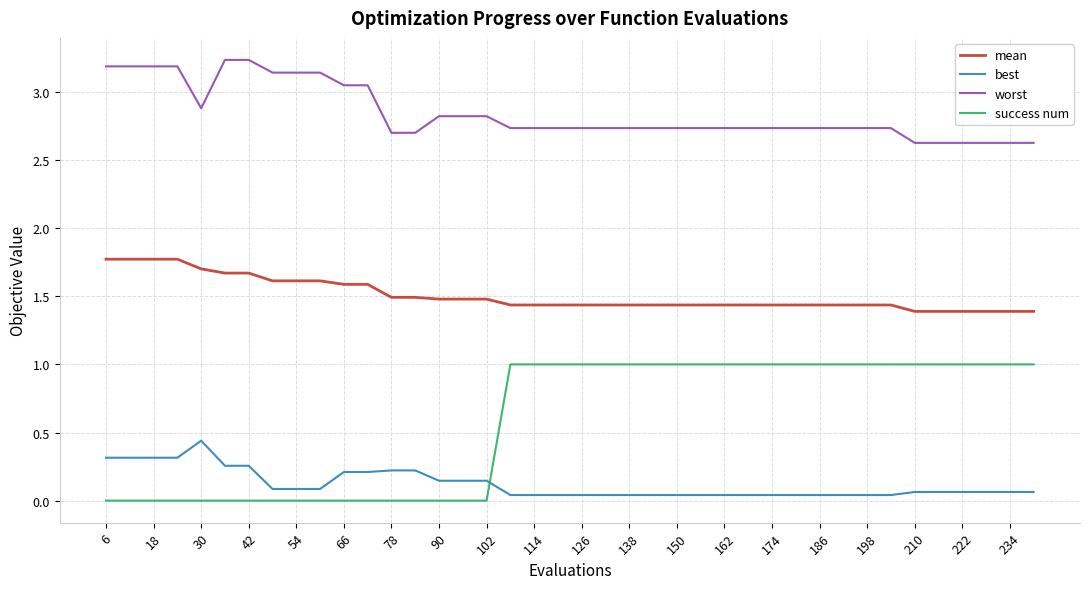

Which series has the widest spread of values?

success num